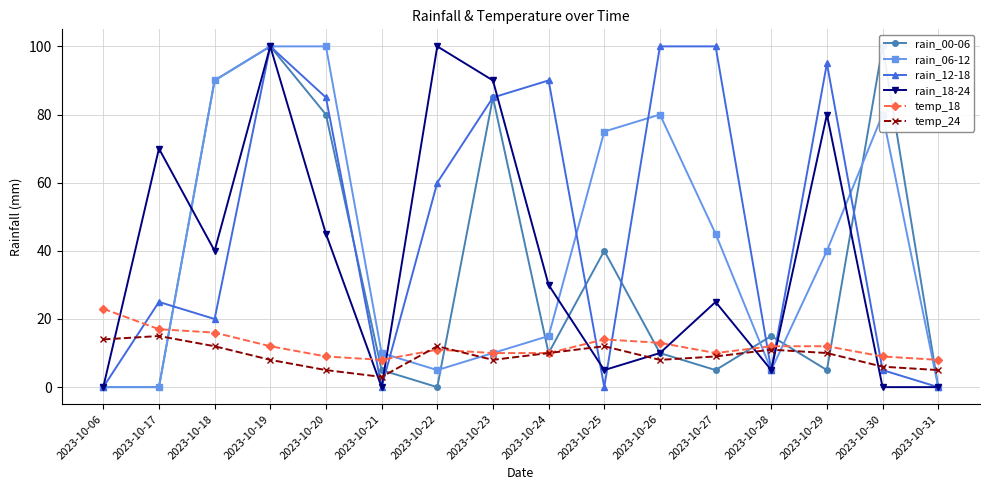

At which label is rain_12-18 closest to 50?

2023-10-22